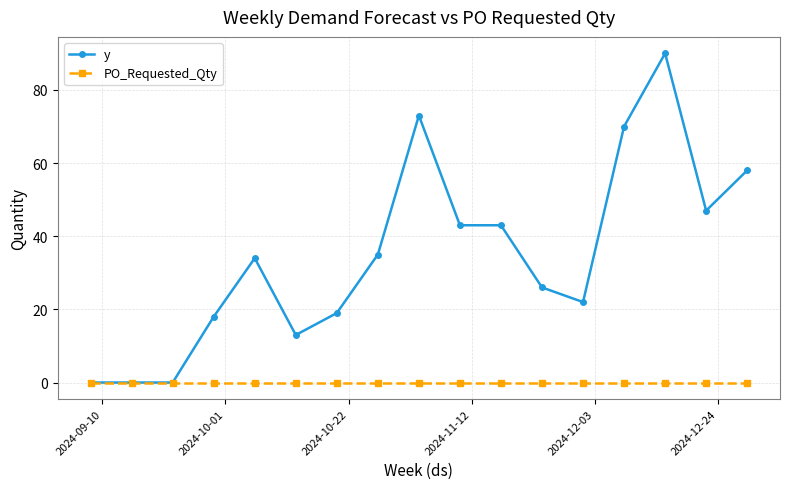

Which series has the largest total across all categories?

y